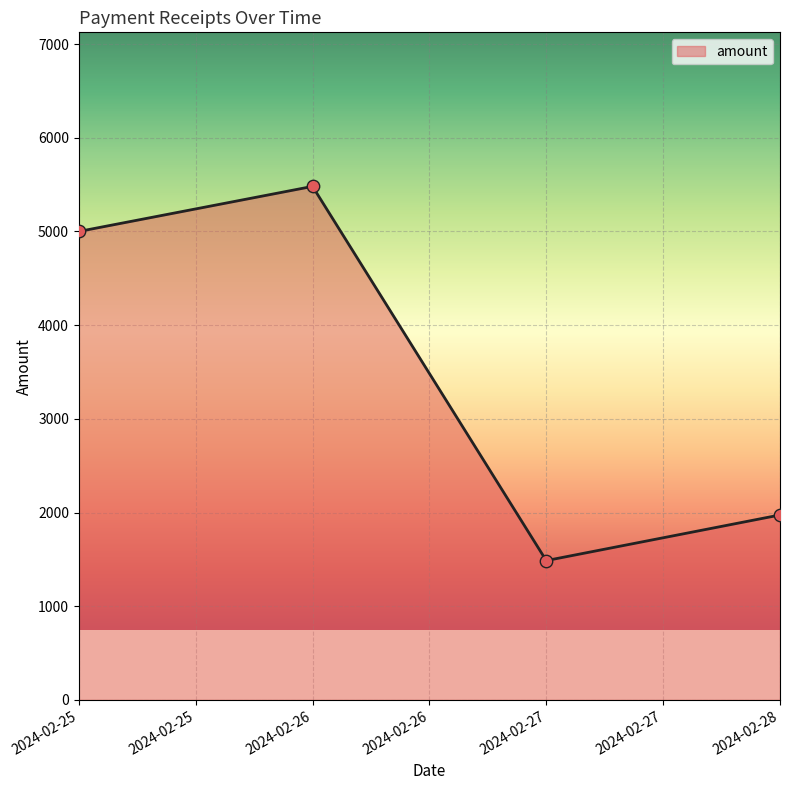

Which has a higher value, 2024-02-27 or 2024-02-28?

2024-02-28